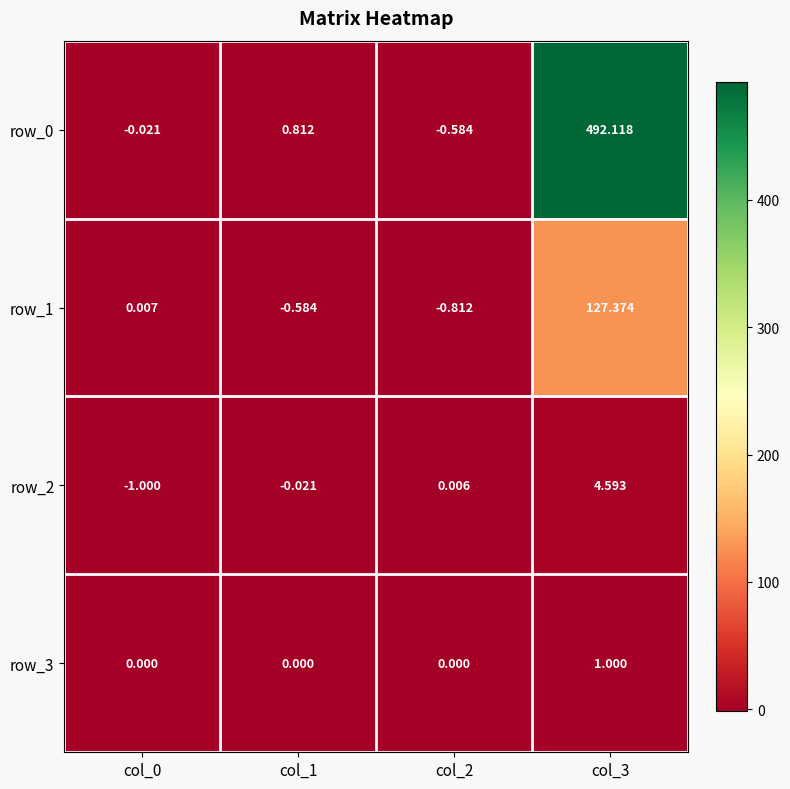

Is the value of row_1 at col_2 greater than the value of row_0 at col_2?

No